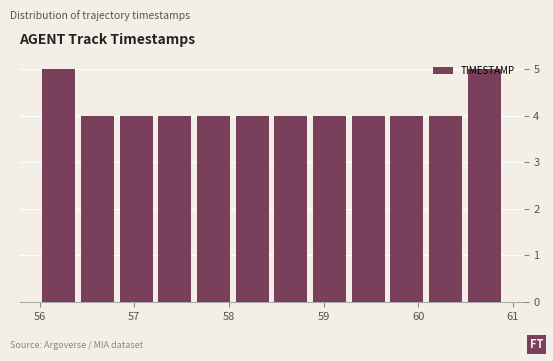

Reading left to right, transcribe this chart: for each bar, give the range it covers on the x-axis and its height. Neither the bar edges nor the heights are printed on the chart, so give them approximately, as read against the axes.

56.0 to 56.4: 5
56.4 to 56.8: 4
56.8 to 57.2: 4
57.2 to 57.6: 4
57.6 to 58.0: 4
58.0 to 58.5: 4
58.5 to 58.9: 4
58.9 to 59.3: 4
59.3 to 59.7: 4
59.7 to 60.1: 4
60.1 to 60.5: 4
60.5 to 60.9: 5